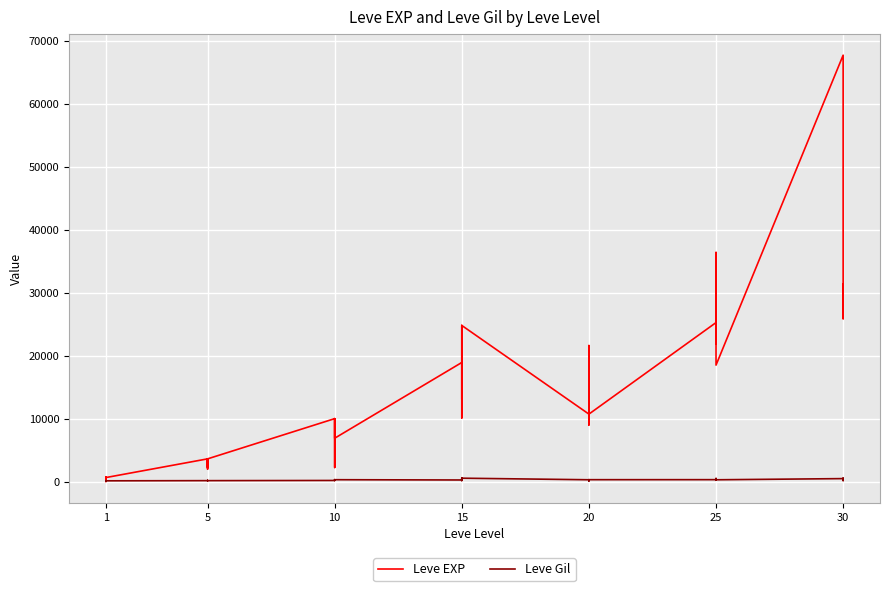

Is it true that Leve Gil equals 187 at 15?

False